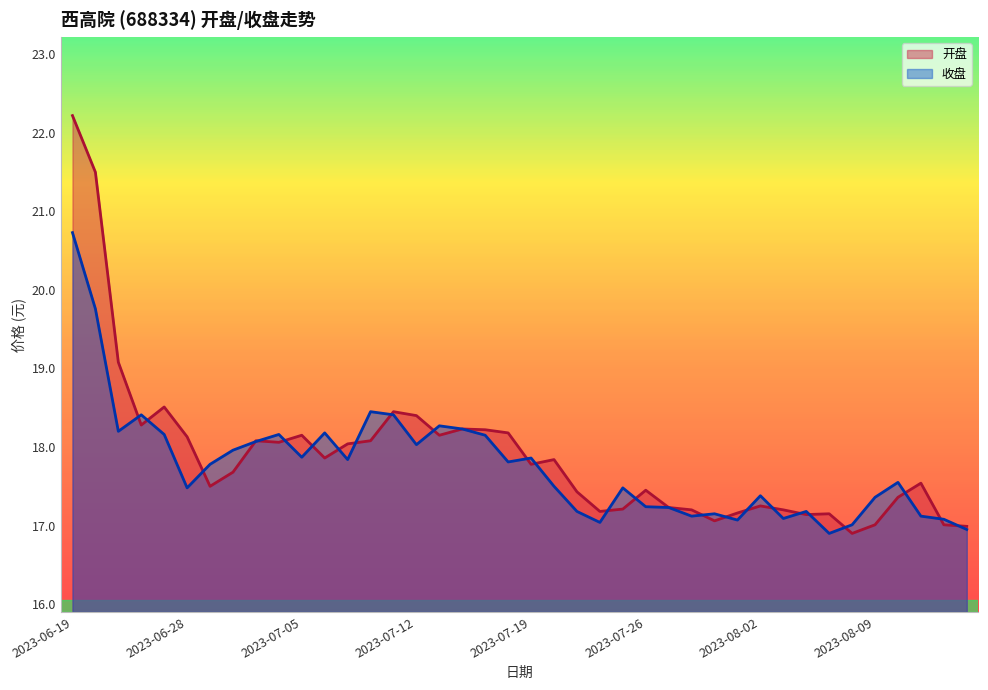

At which label does 开盘 reach its peak?

2023-06-19